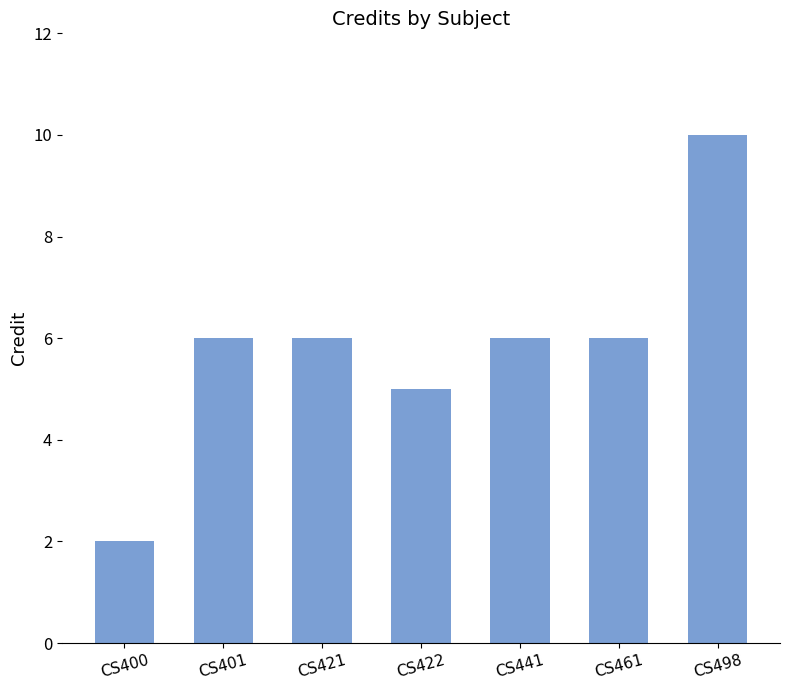

What value does the data have at CS401?

6